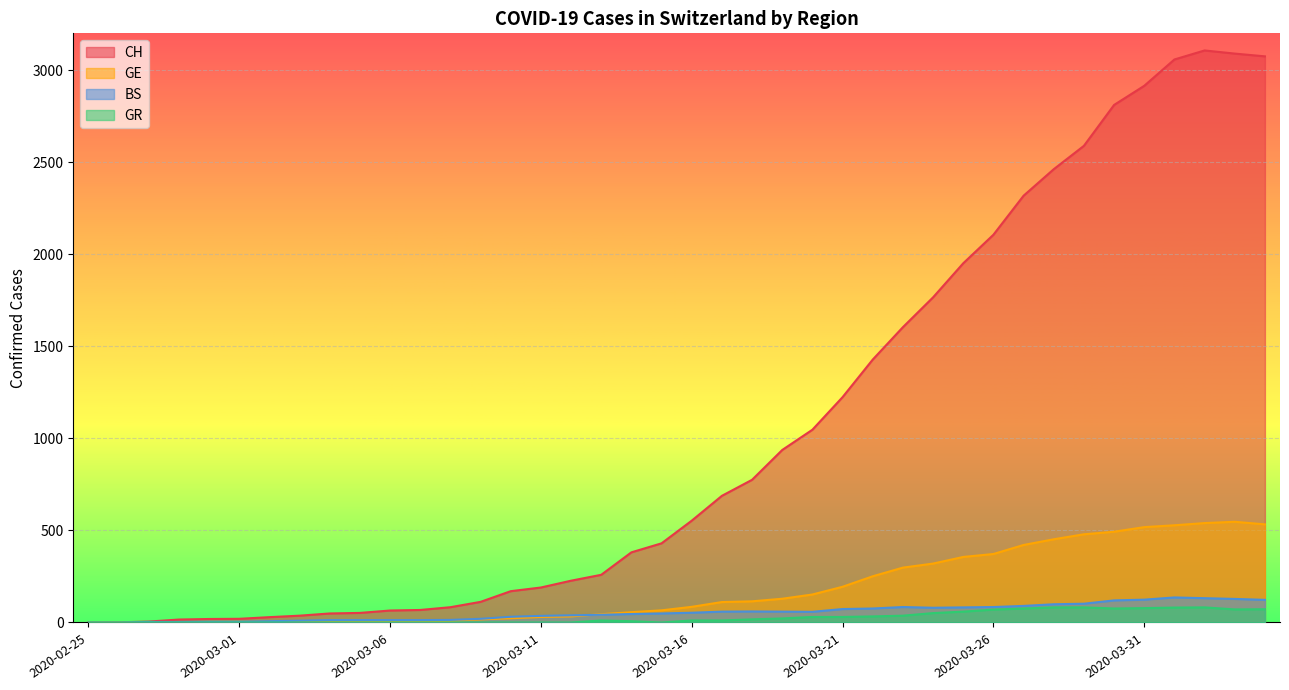

Rank the series by their maximum value, from lowest to highest.

GR, BS, GE, CH